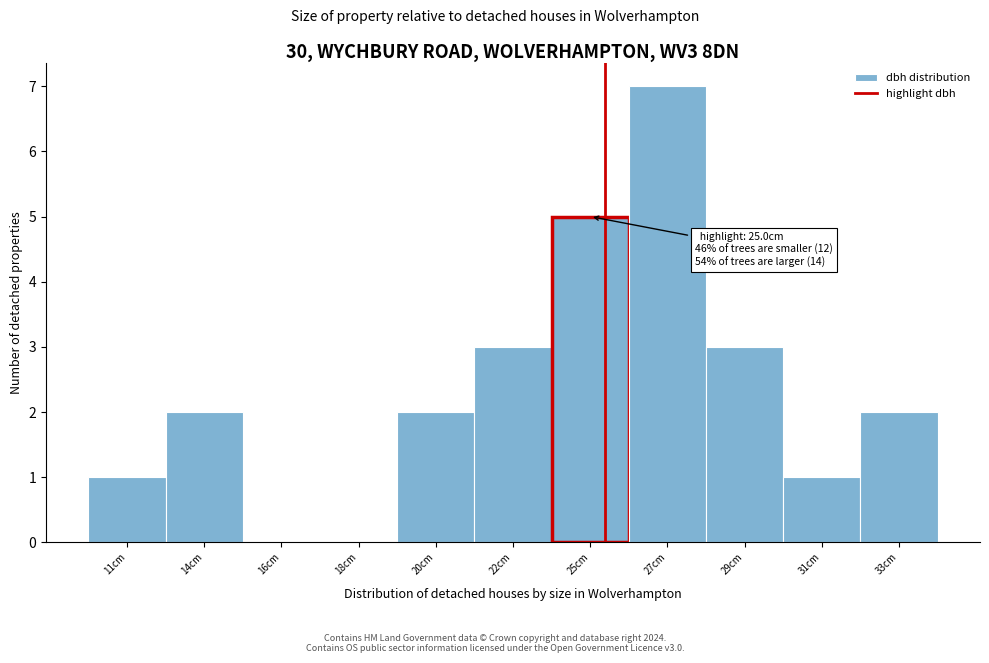

Reading left to right, transcribe all the data shown in this chart.

11cm=1	14cm=2	16cm=0	18cm=0	20cm=2	22cm=3	25cm=5	27cm=7	29cm=3	31cm=1	33cm=2